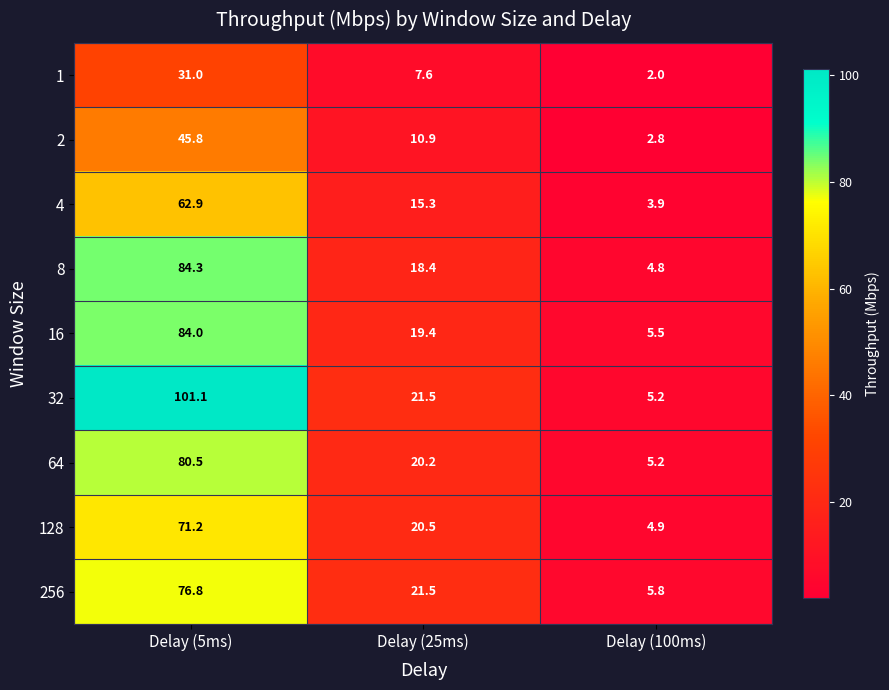

What is the average value of the 128 series?

32.2